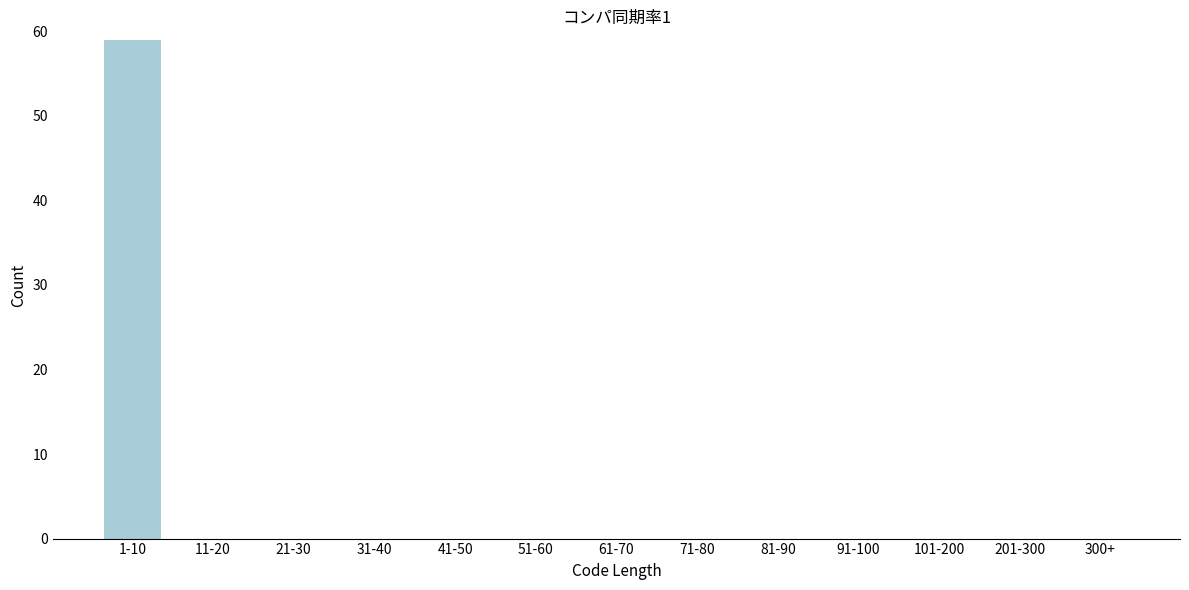

Reading right to left, extract all data points from this chart.

300+=0	201-300=0	101-200=0	91-100=0	81-90=0	71-80=0	61-70=0	51-60=0	41-50=0	31-40=0	21-30=0	11-20=0	1-10=59